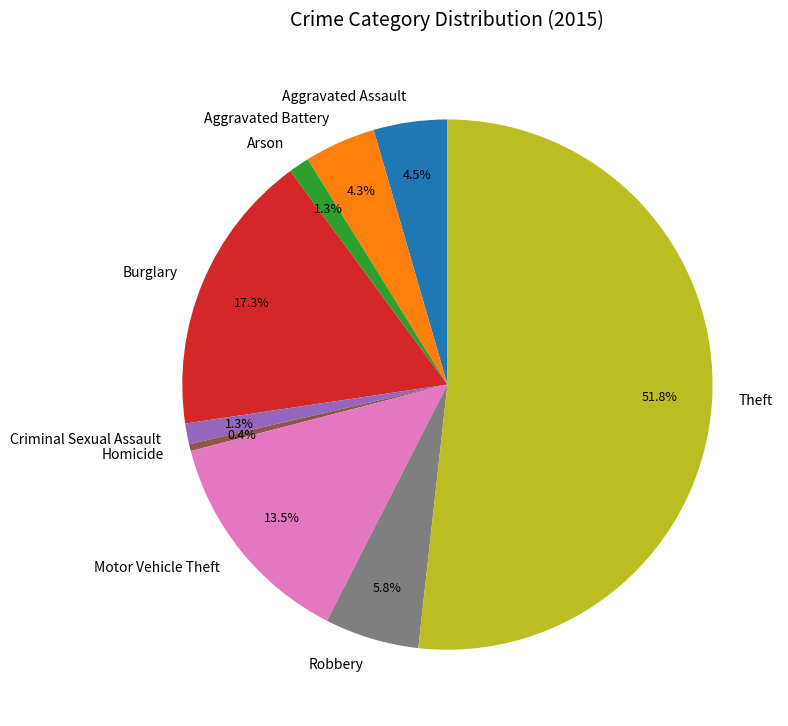

Does Theft account for over 50% of the chart?

Yes